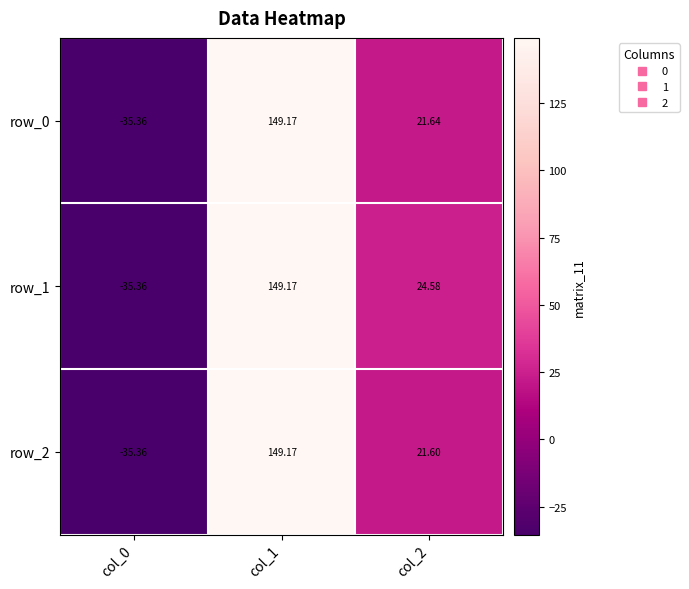

The value of row_1 at col_1 is 34.1. True or false?

False